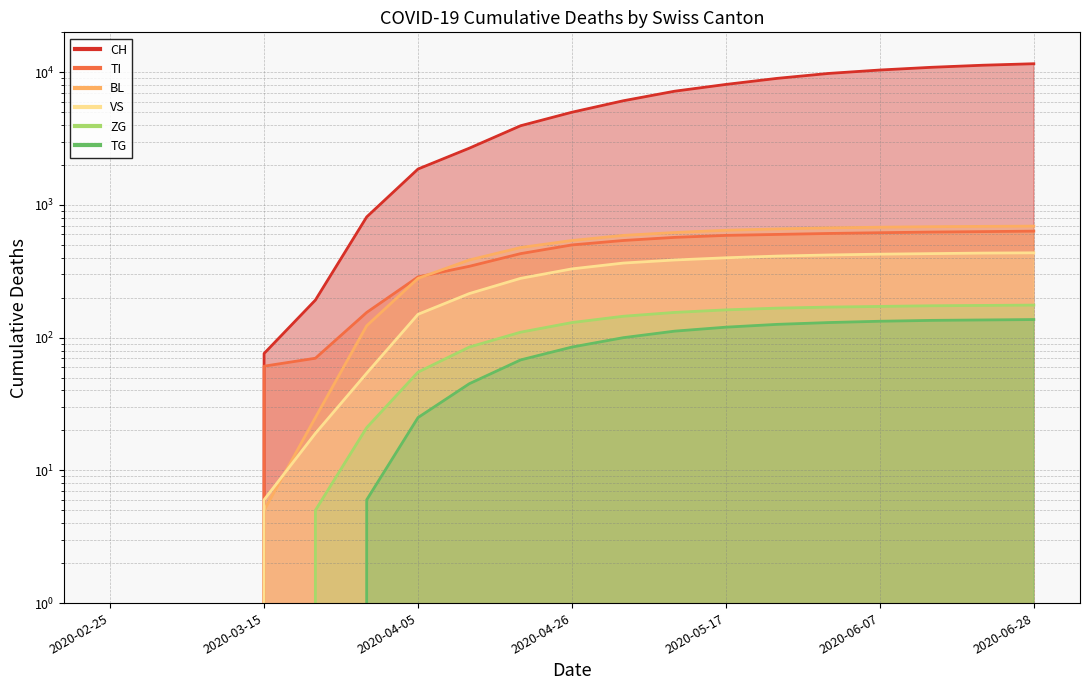

What is the label of the 12th point from the left?

2020-05-10